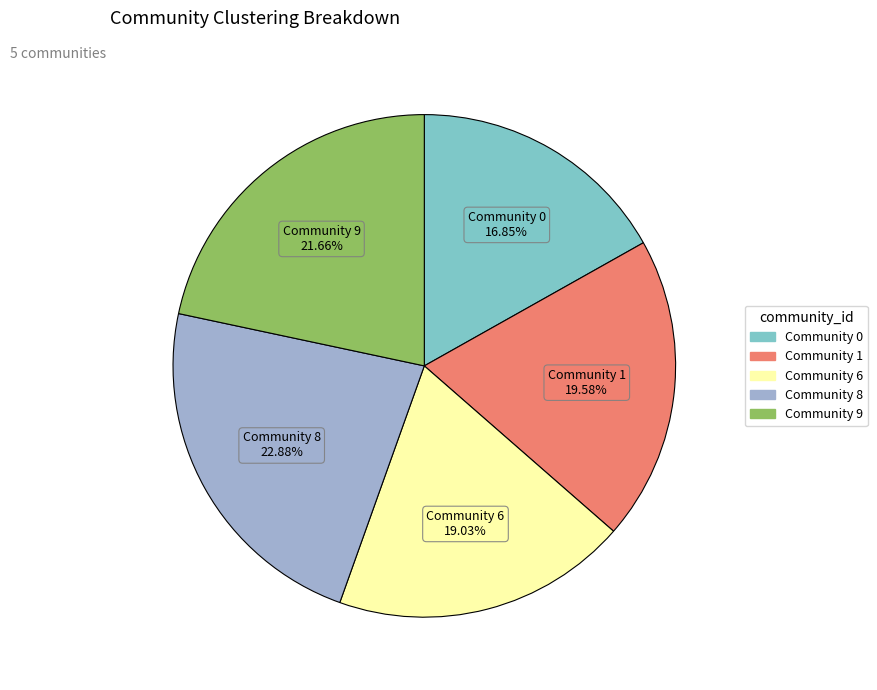

Does any single category account for the majority?

No